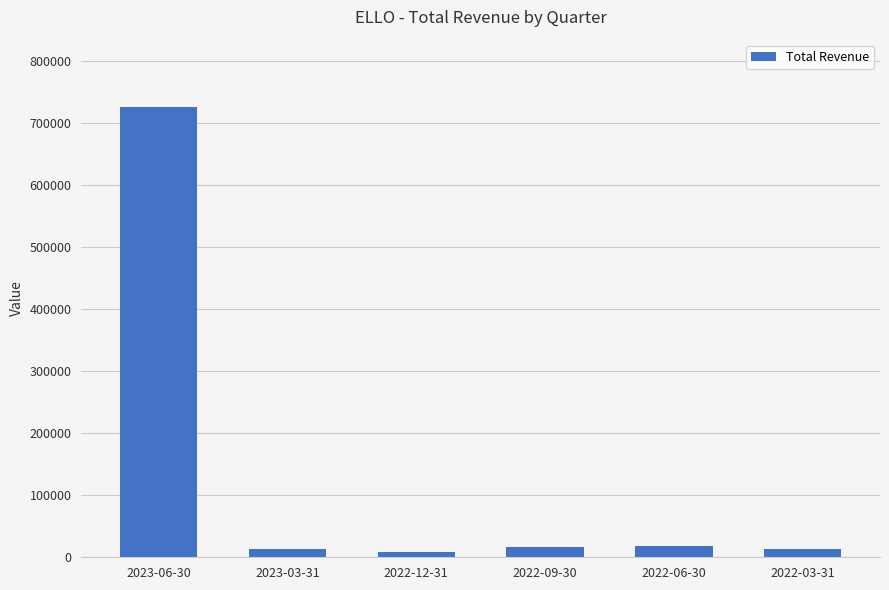

What is the value of the 1st bar from the left?

724900